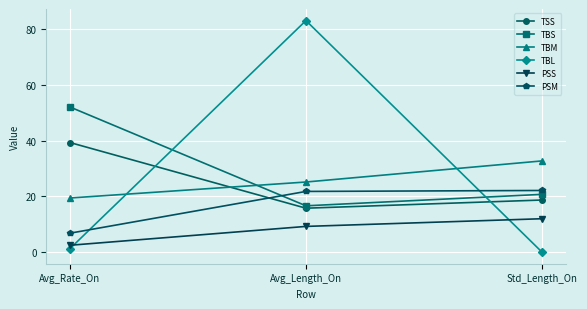

What is the label of the 2nd point from the left?

Avg_Length_On